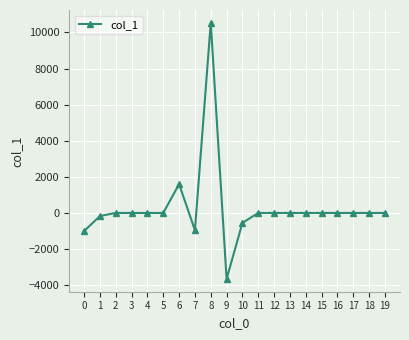

Which label corresponds to the largest value in the chart?

8